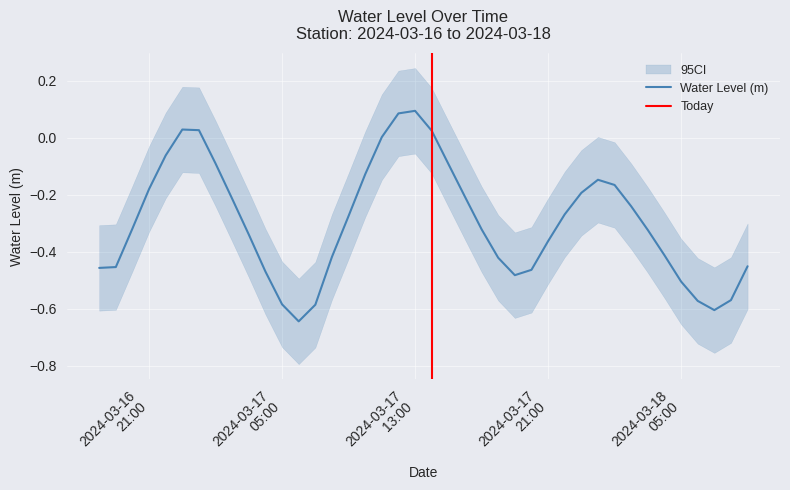

Reading left to right, transcribe all the data shown in this chart.

-0.5	-0.5	-0.3	-0.2	-0.1	0.0	0.0	-0.1	-0.2	-0.3	-0.5	-0.6	-0.6	-0.6	-0.4	-0.3	-0.1	0.0	0.1	0.1	0.0	-0.1	-0.2	-0.3	-0.4	-0.5	-0.5	-0.4	-0.3	-0.2	-0.1	-0.2	-0.2	-0.3	-0.4	-0.5	-0.6	-0.6	-0.6	-0.5